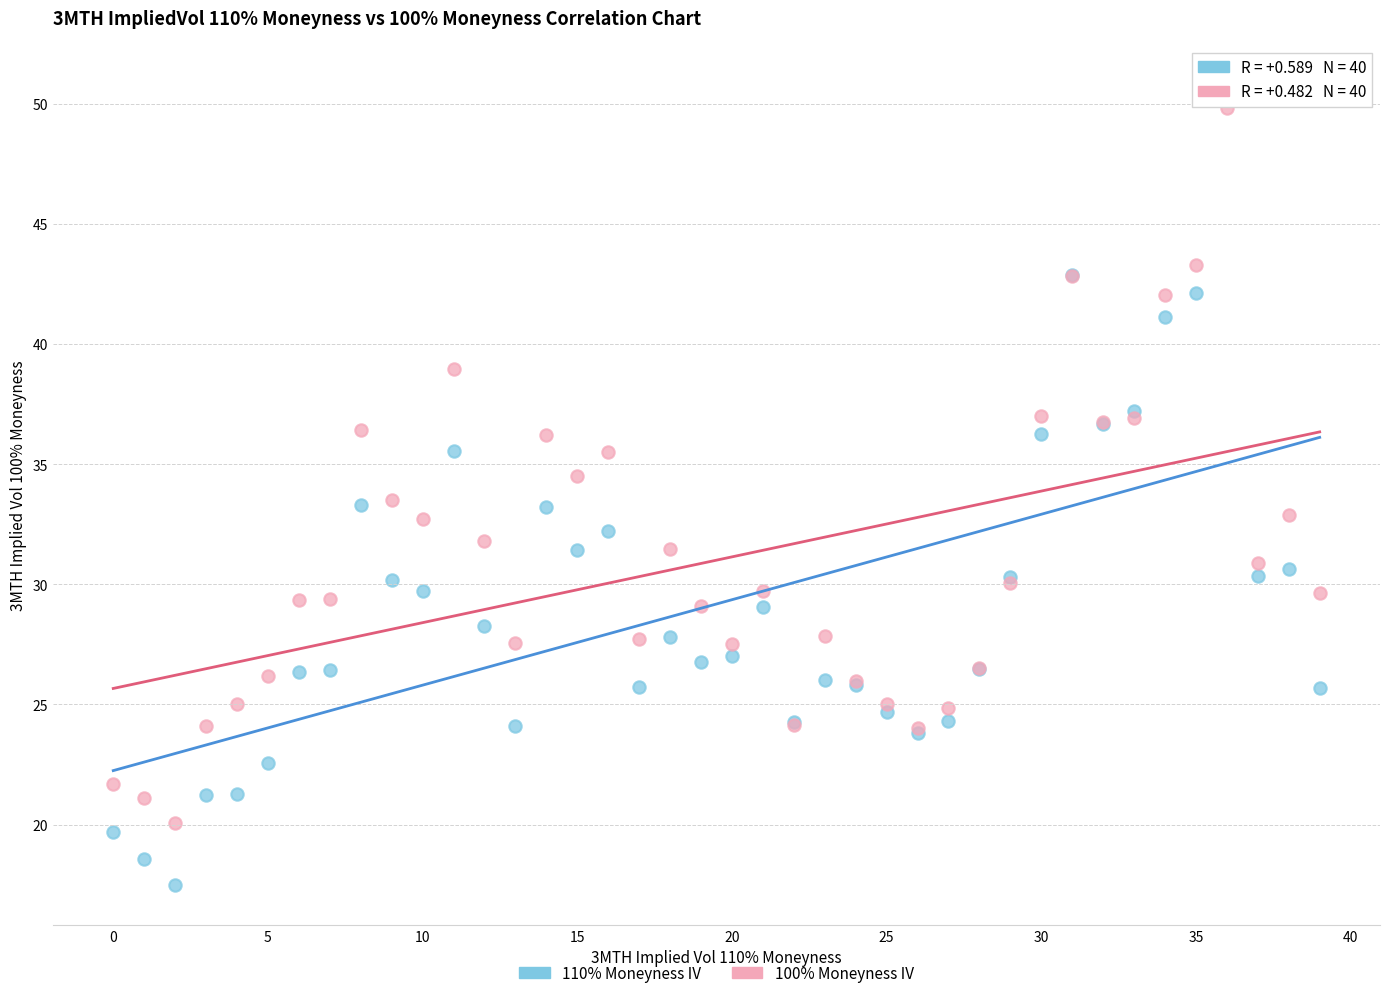

Which series has the largest Y range (max minus min)?

110% Moneyness IV